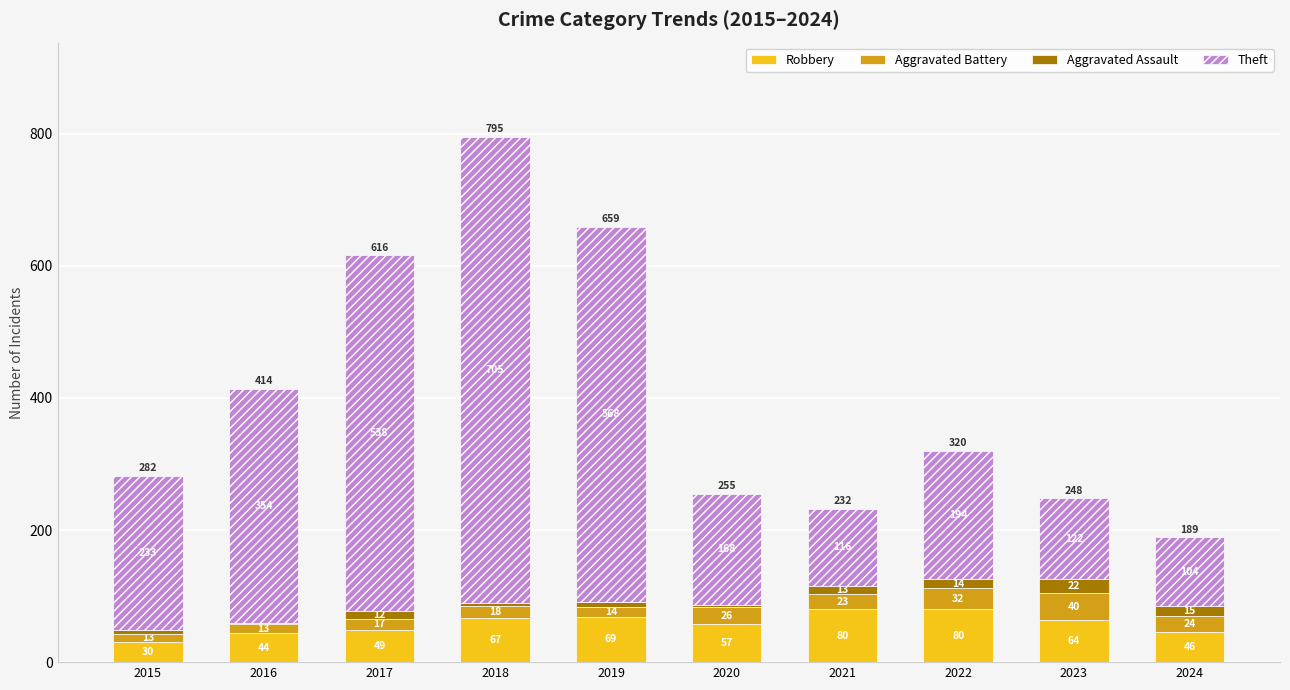

What value does the Robbery series have at 2016, to the nearest 10?

40